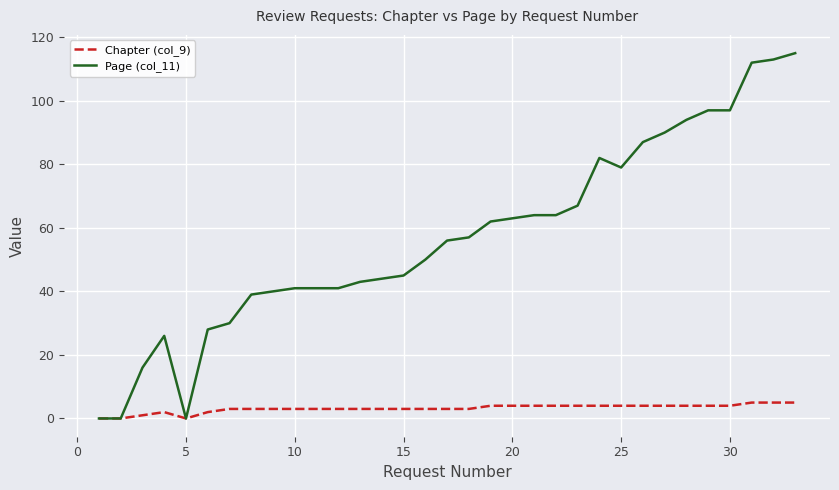

What is the highest value of the Chapter (col_9) series?

5